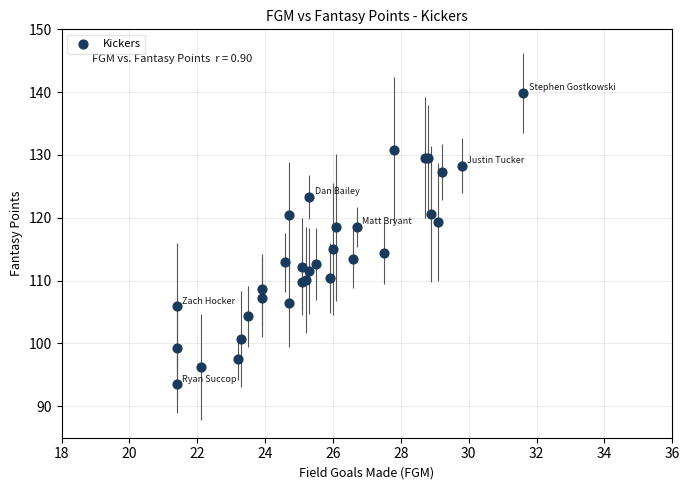

What Y value in the scatter plot is closest to 116?

115.1